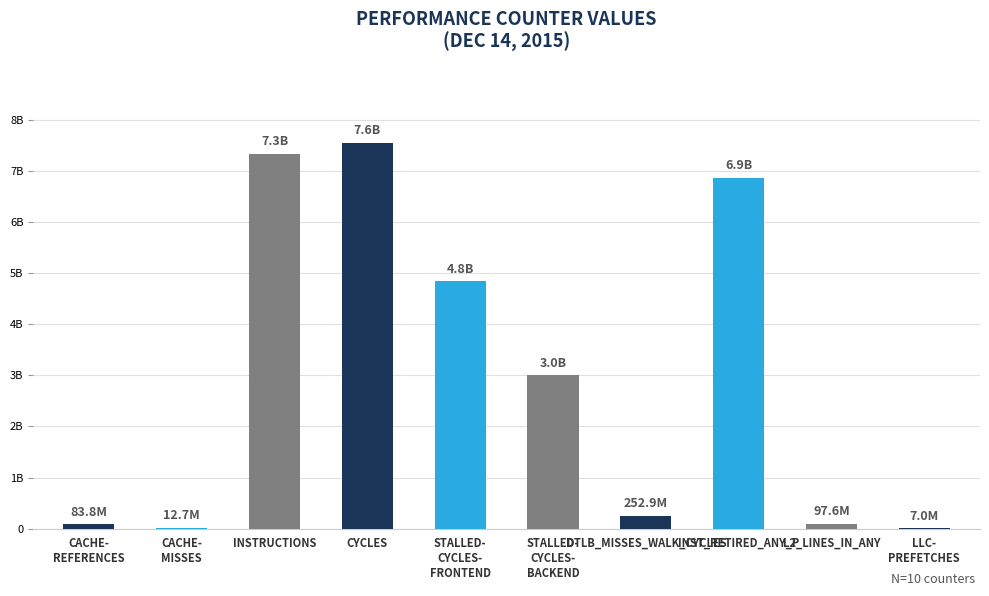

Rank the categories by value from lowest to highest.

LLC-
PREFETCHES, CACHE-
MISSES, CACHE-
REFERENCES, L2_LINES_IN_ANY, DTLB_MISSES_WALK_CYCLES, STALLED-
CYCLES-
BACKEND, STALLED-
CYCLES-
FRONTEND, INST_RETIRED_ANY_P, INSTRUCTIONS, CYCLES